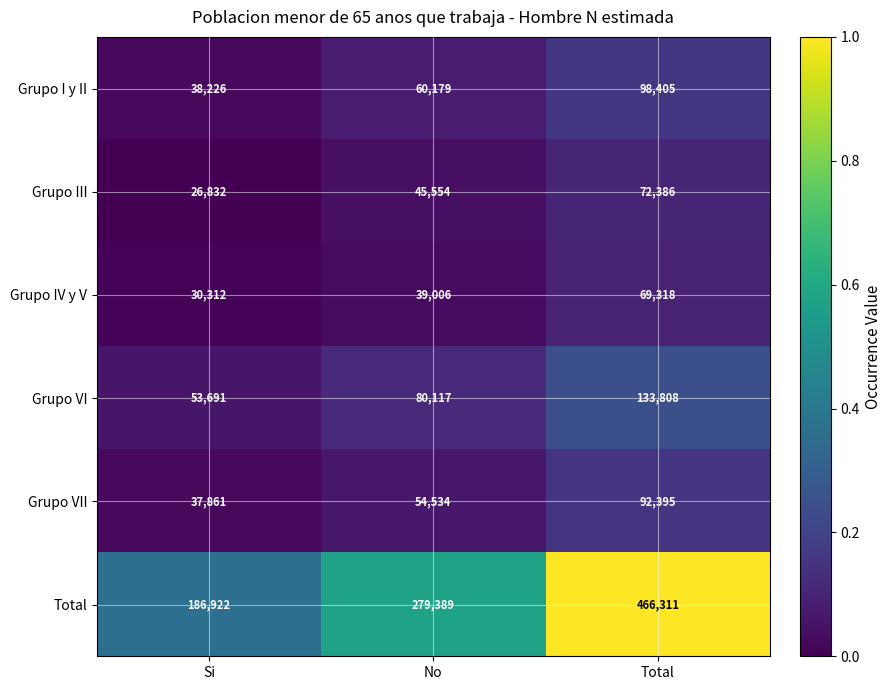

The value of Grupo I y II at Total is 28787. True or false?

False